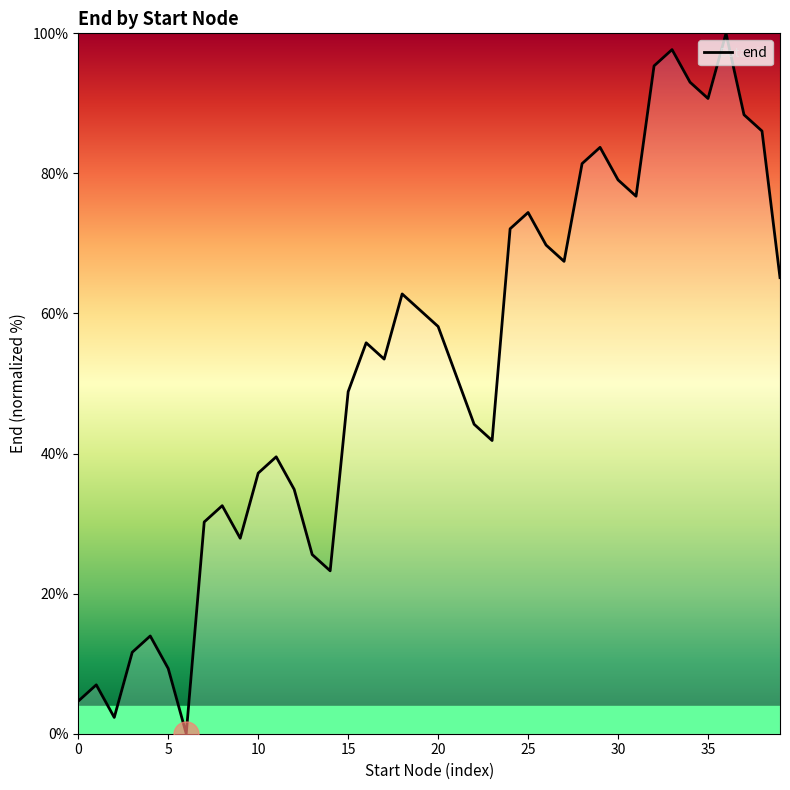

What is the maximum value shown in the chart?

100.0